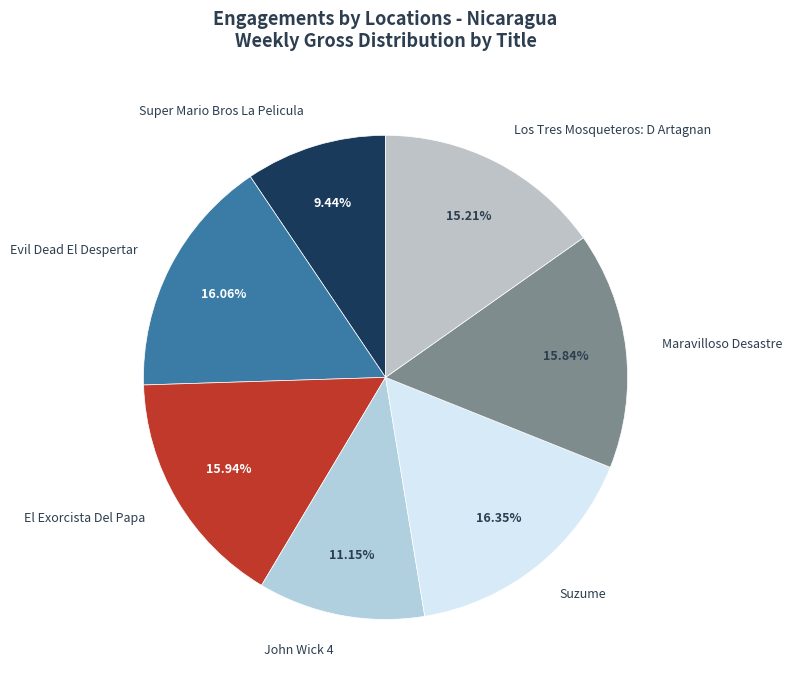

Count the number of slices in the pie.

7